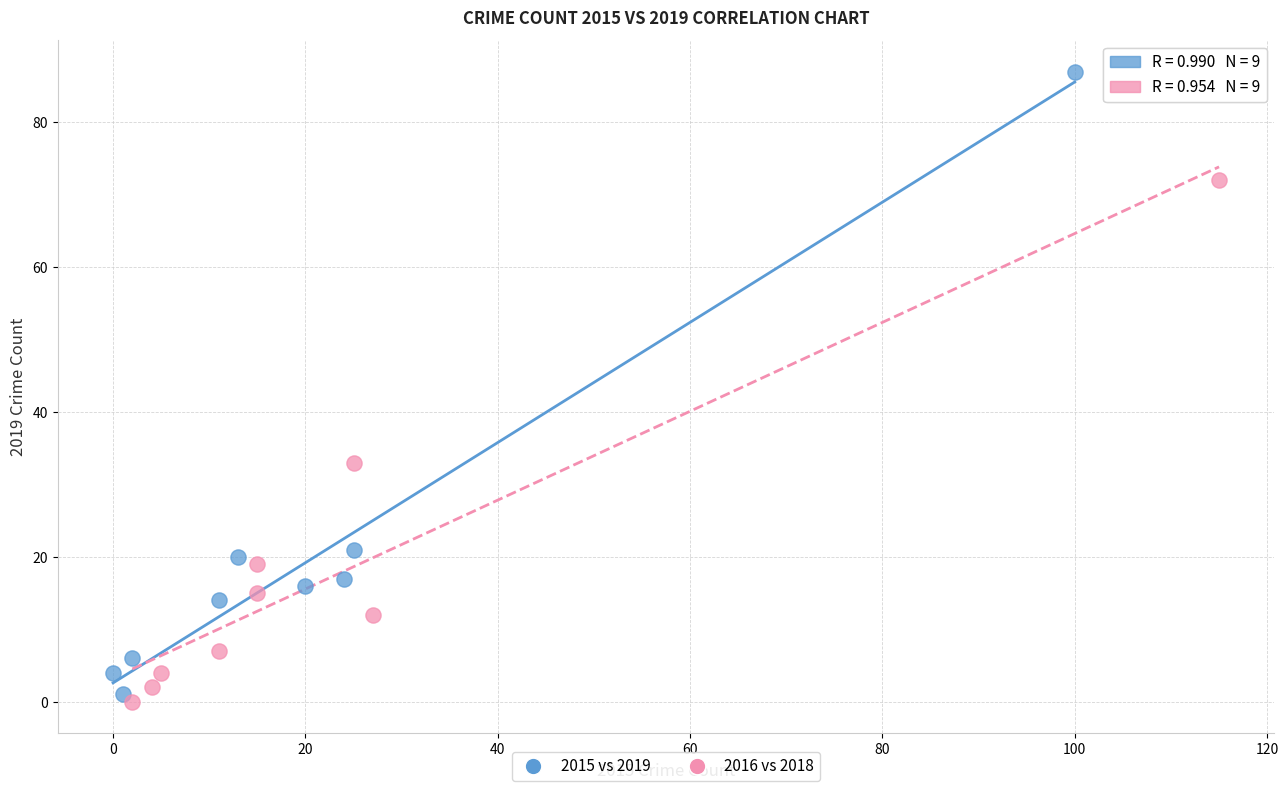

Which series contains the lowest Y value?

2016 vs 2018